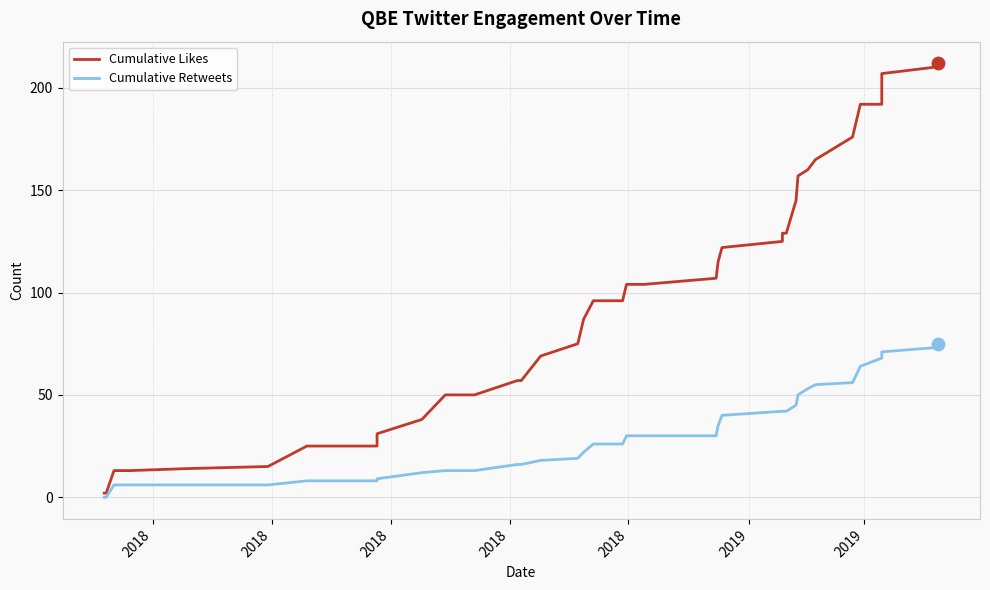

Which series has the largest Y range (max minus min)?

Cumulative Likes